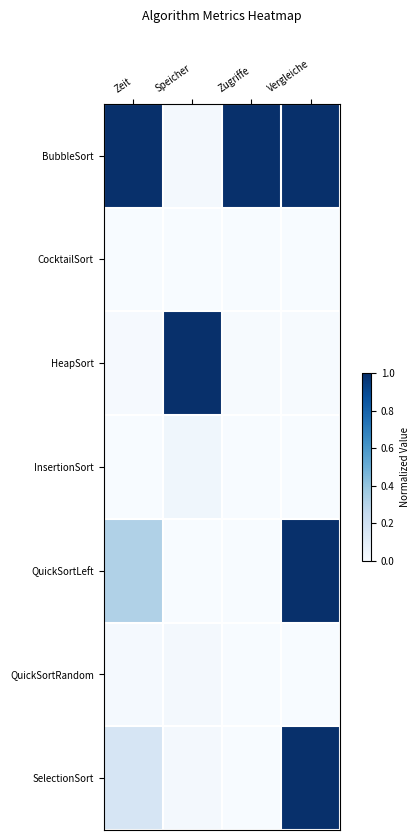

Reading right to left, extract all data points from this chart.

BubbleSort: Vergleiche=1.0	Zugriffe=1.0	Speicher=0.0	Zeit=1.0
CocktailSort: Vergleiche=0.0	Zugriffe=0.0	Speicher=0.0	Zeit=0.0
HeapSort: Vergleiche=0.0	Zugriffe=0.0	Speicher=1.0	Zeit=0.0
InsertionSort: Vergleiche=0.0	Zugriffe=0.0	Speicher=0.0	Zeit=0.0
QuickSortLeft: Vergleiche=1.0	Zugriffe=0.0	Speicher=0.0	Zeit=0.3
QuickSortRandom: Vergleiche=0.0	Zugriffe=0.0	Speicher=0.0	Zeit=0.0
SelectionSort: Vergleiche=1.0	Zugriffe=0.0	Speicher=0.0	Zeit=0.2